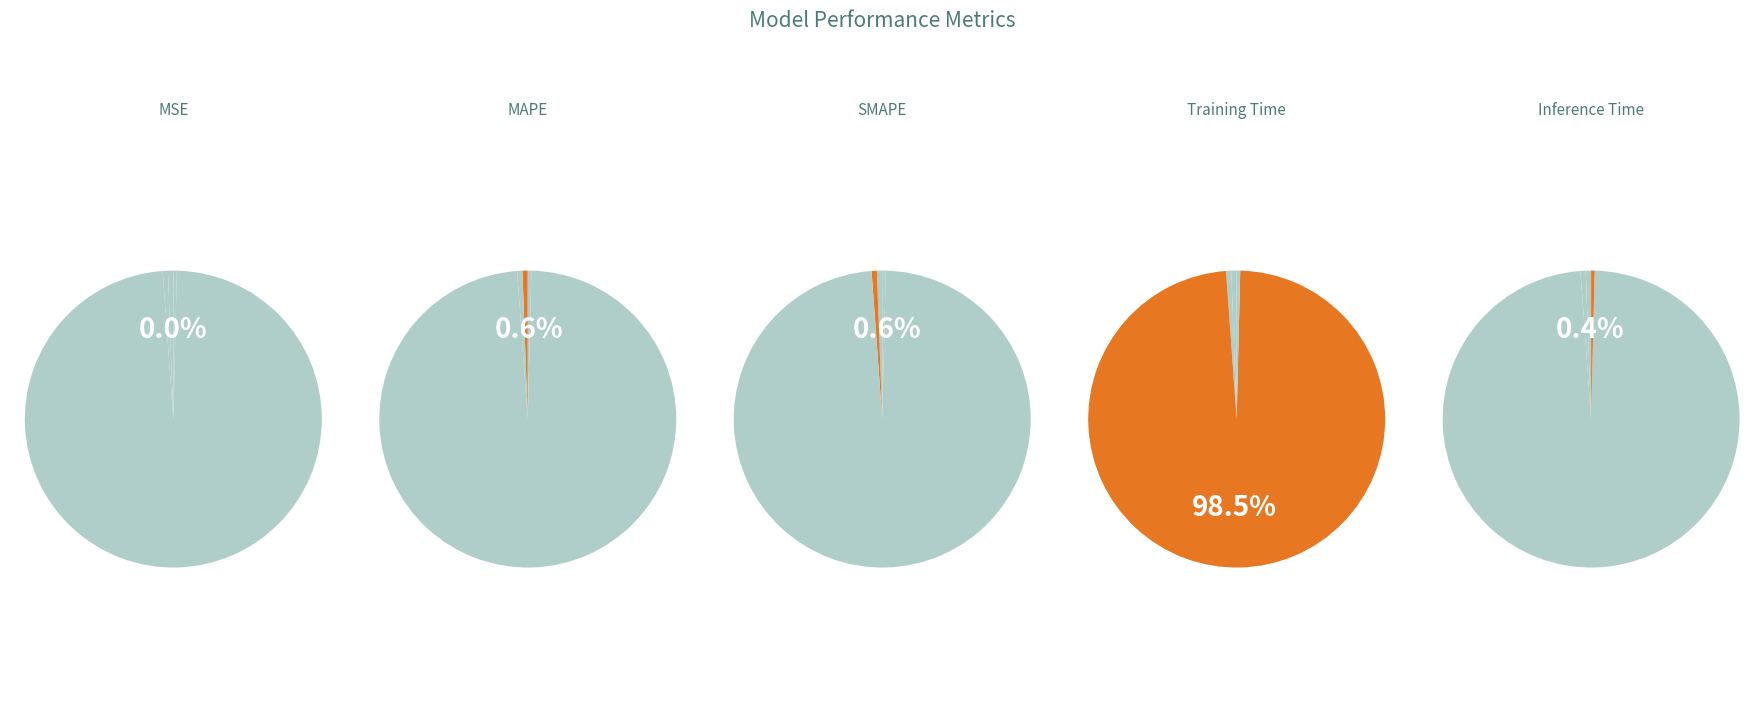

Is there any slice that represents more than half of the pie?

Yes